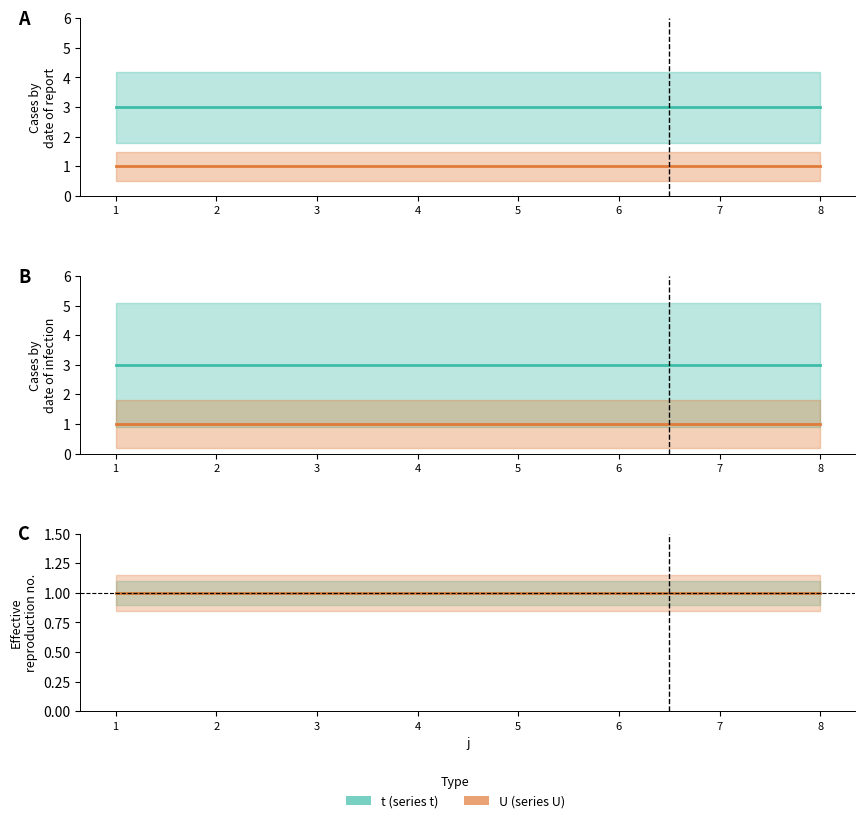

At which category does the chart reach its minimum across all series?

1